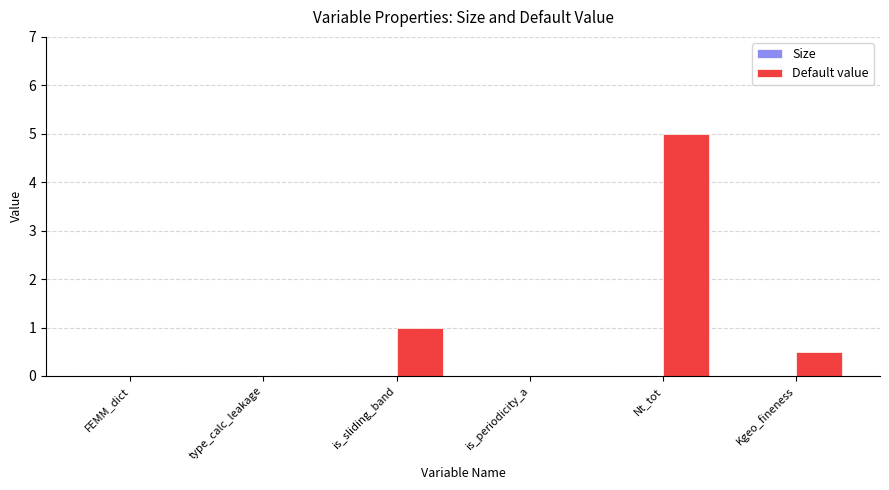

Reading left to right, extract all data points from this chart.

FEMM_dict=0.0	type_calc_leakage=0.0	is_sliding_band=1.0	is_periodicity_a=0.0	Nt_tot=5.0	Kgeo_fineness=0.5